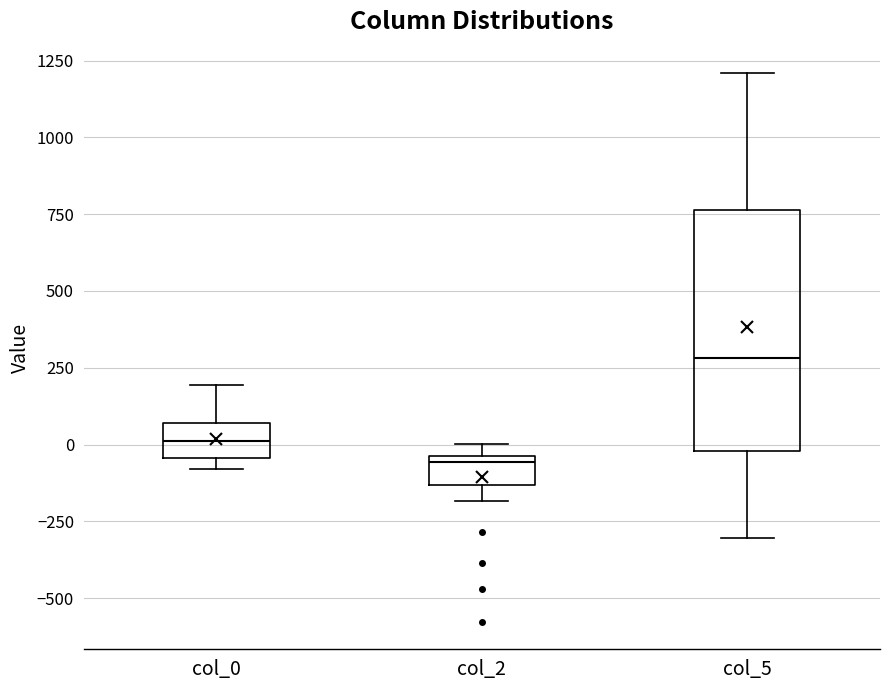

Reading left to right, read every box against the y-axis: the position of its median line, the range the box covers, and the ends of its whiskers. The values are not printed on the chart, so give them approximately, as read against the axis.

col_0: median 0, box -50 to 50, whiskers -100 to 200
col_2: median -50 (just below the box's upper edge), box -150 to -50, whiskers -200 to 0
col_5: median 300, box 0 to 750, whiskers -300 to 1200